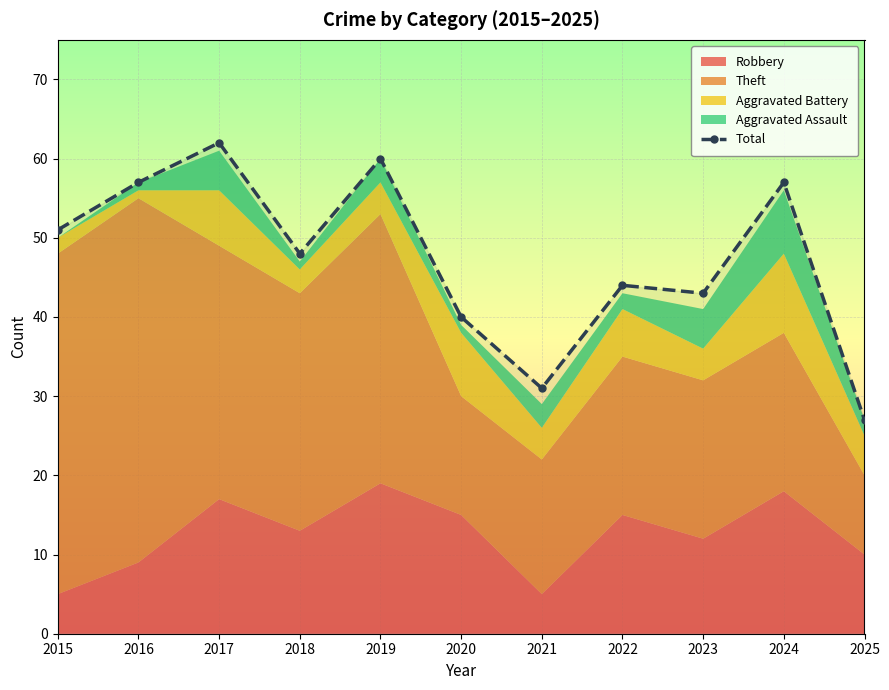

The chart shows a value of 40 at 2020. True or false?

True